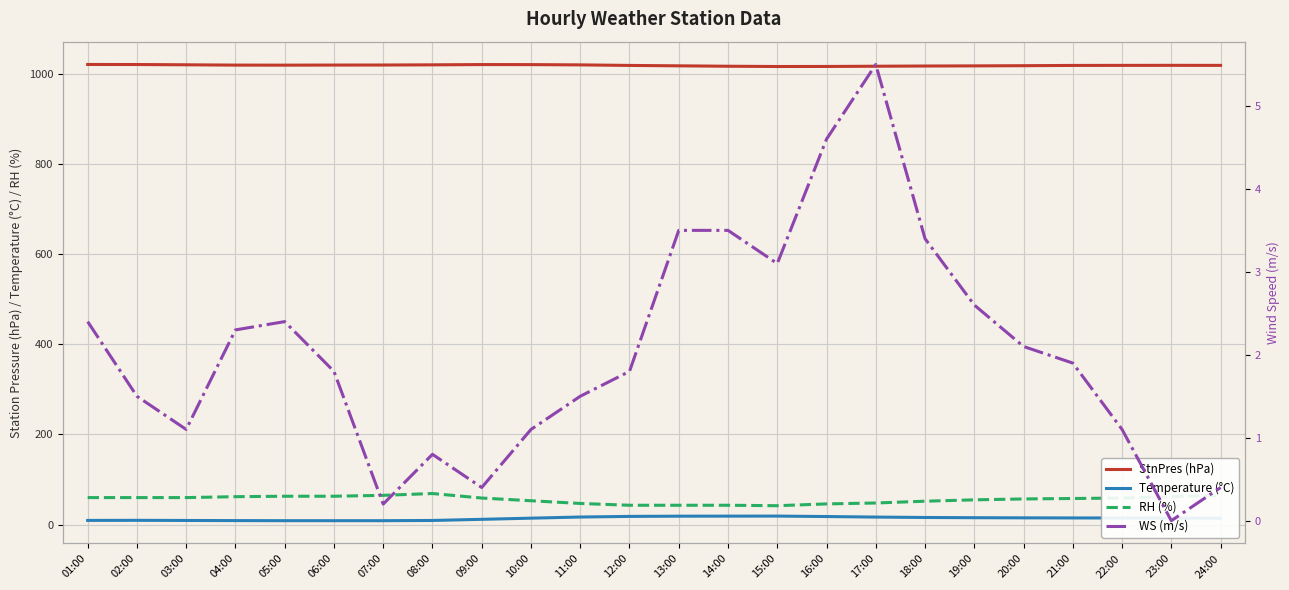

What is the label of the 13th point from the left?

13:00